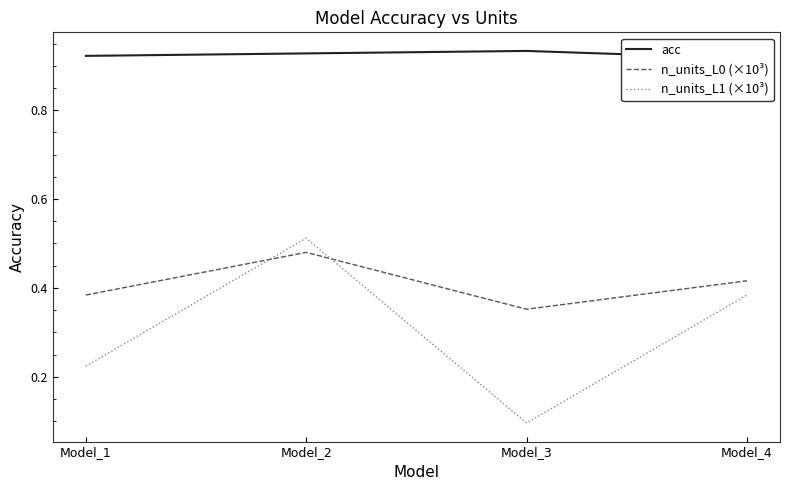

Which series changed the most between Model_1 and Model_3?

n_units_L1 (×10³)